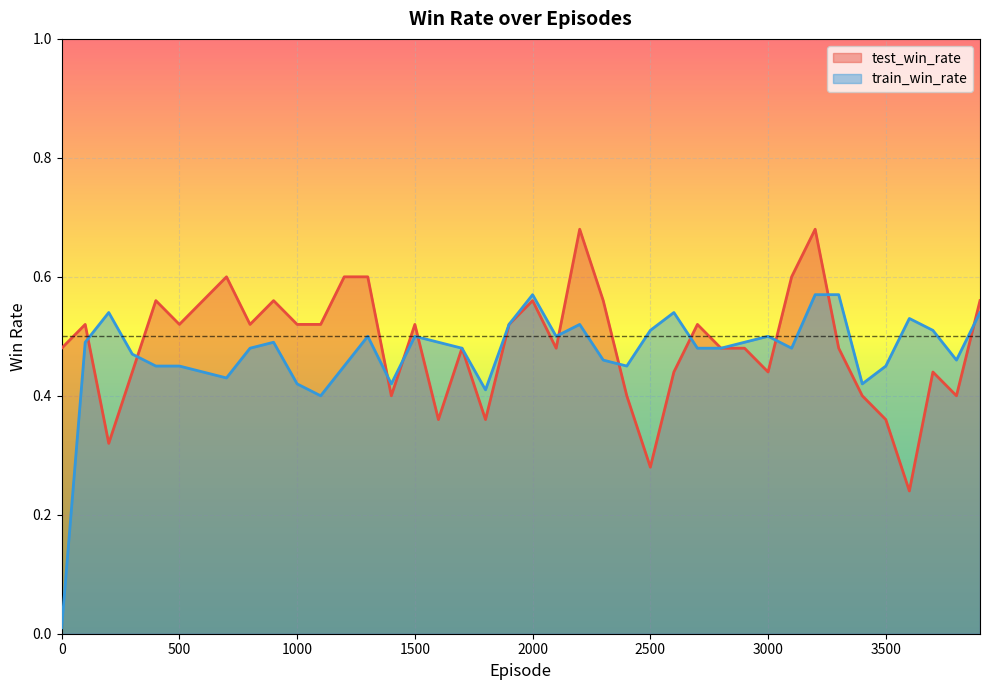

Which series changed the most between 3400 and 3500?

test_win_rate